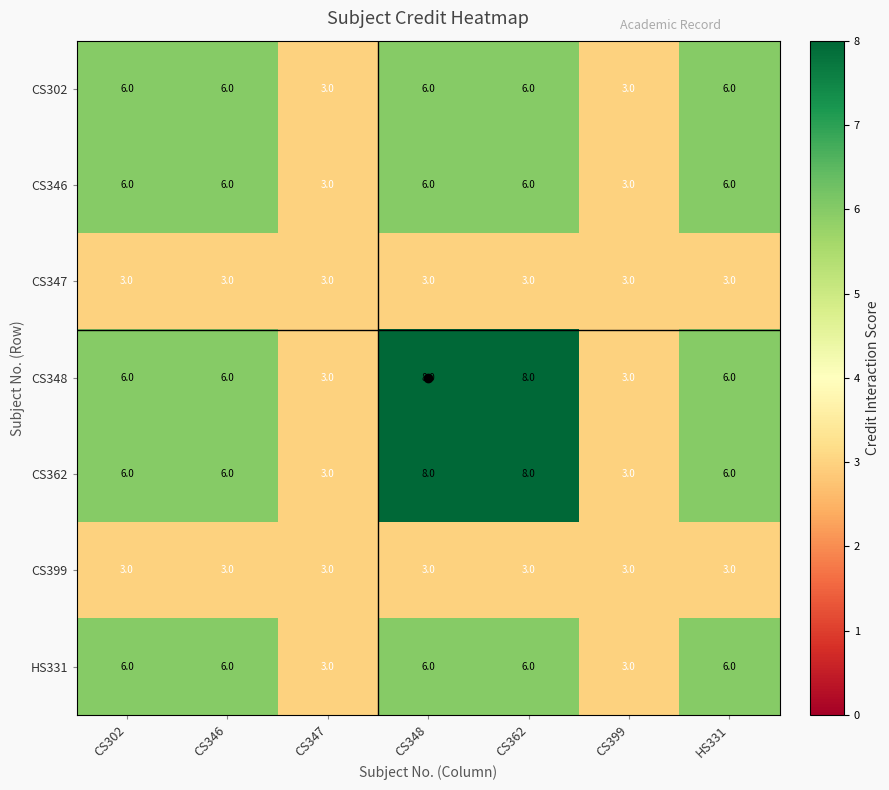

Is the value of CS362 at CS347 greater than the value of HS331 at CS348?

No